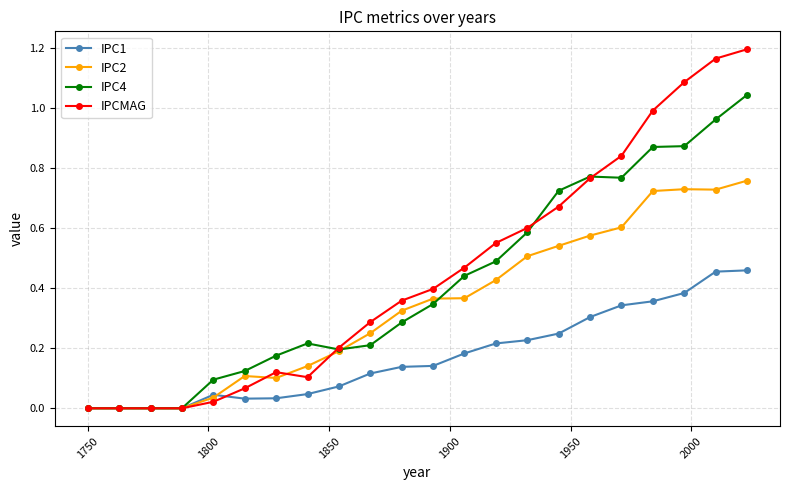

Which series has the widest spread of values?

IPCMAG